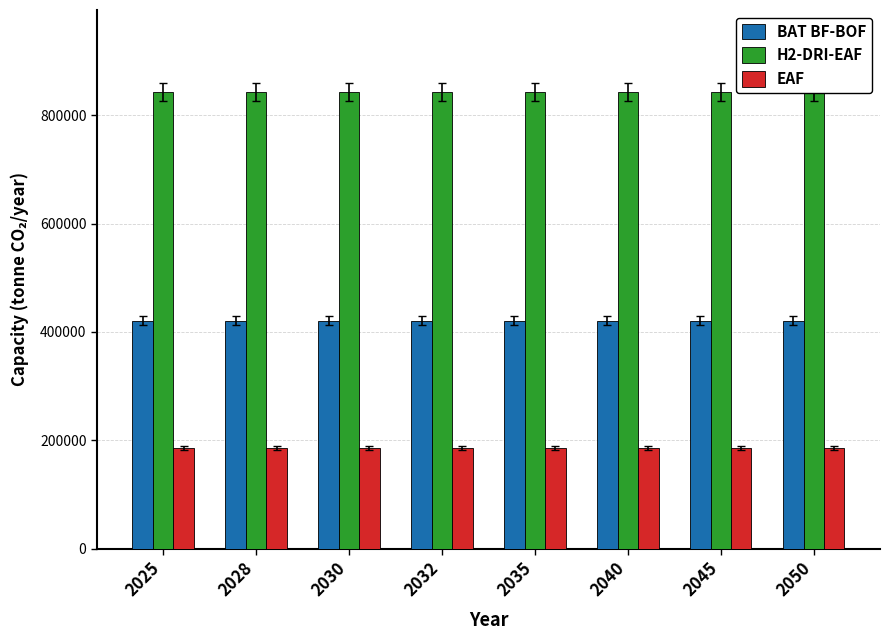

Between 2025 and 2045, which series saw the biggest shift?

BAT BF-BOF